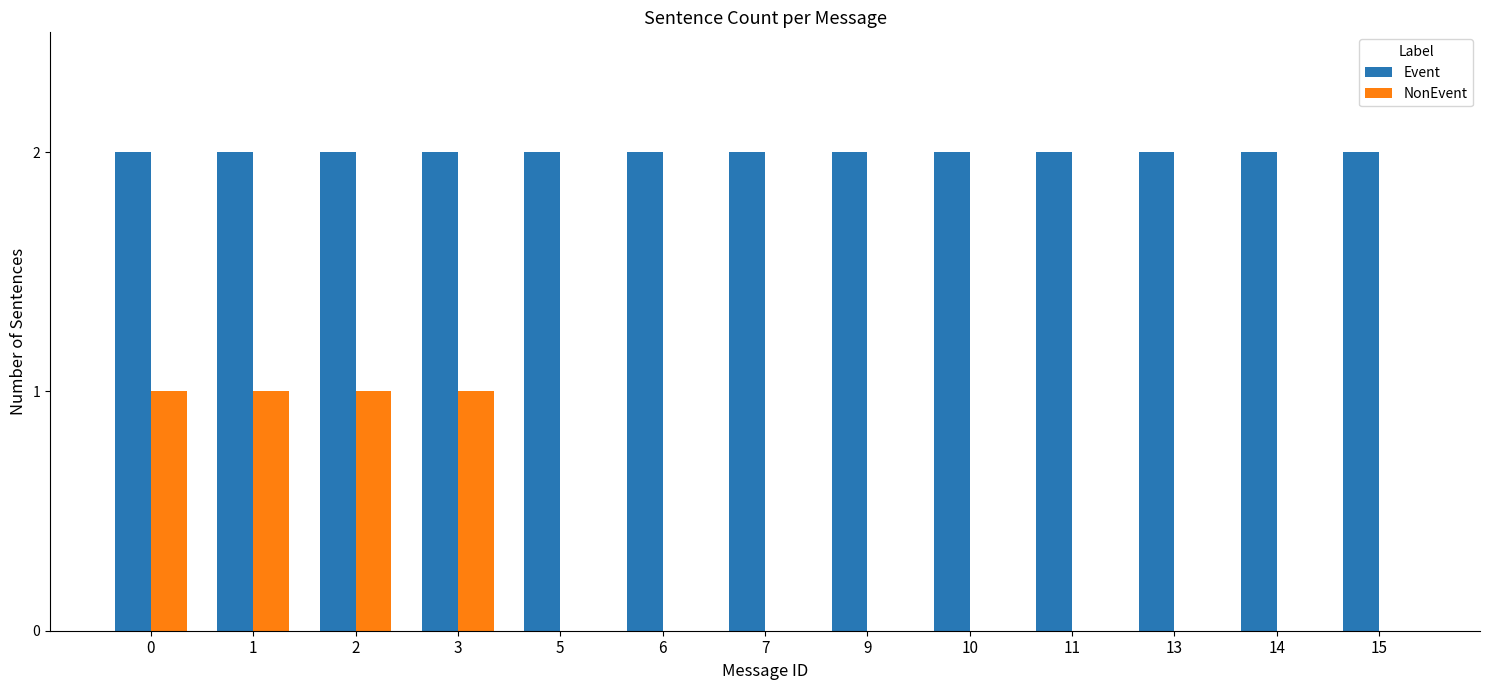

Is it true that Event equals 2 at 11?

True